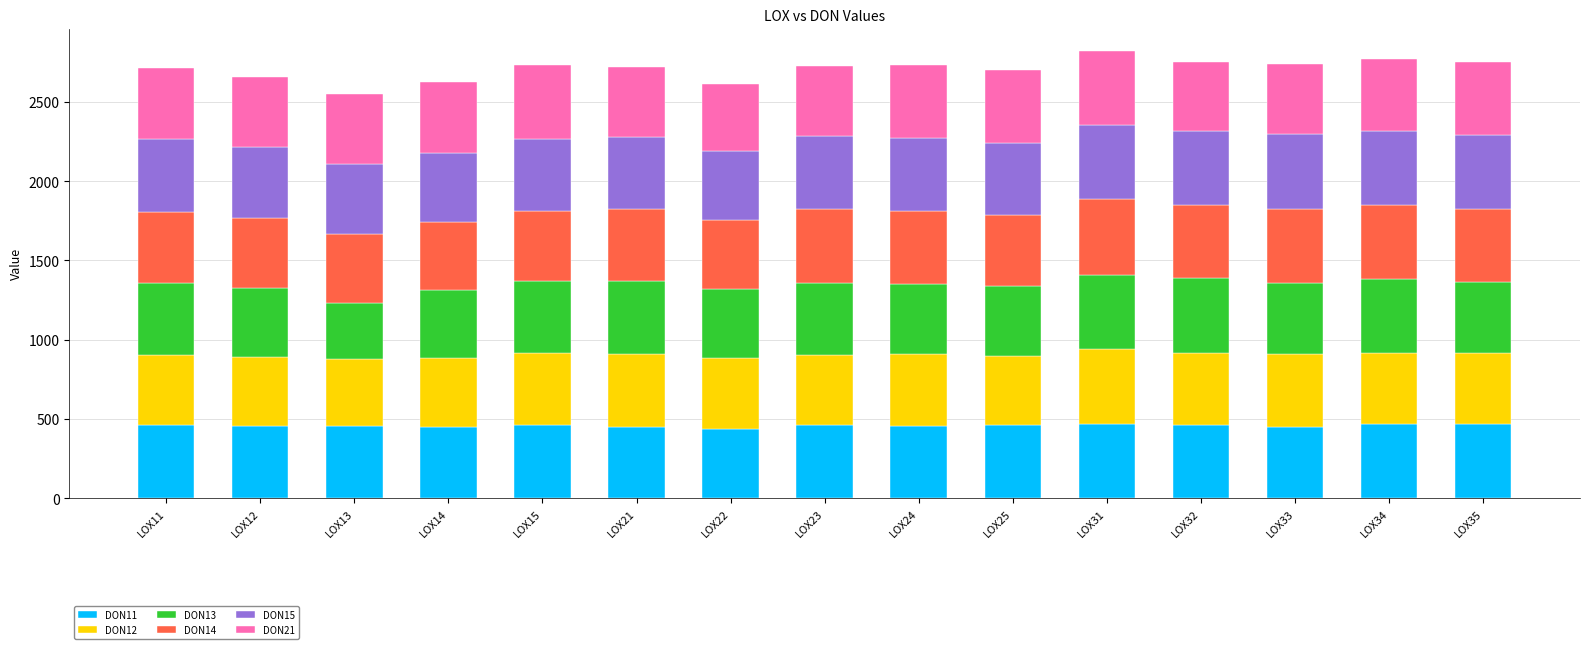

What is the total value across all series at LOX12?

2656.5